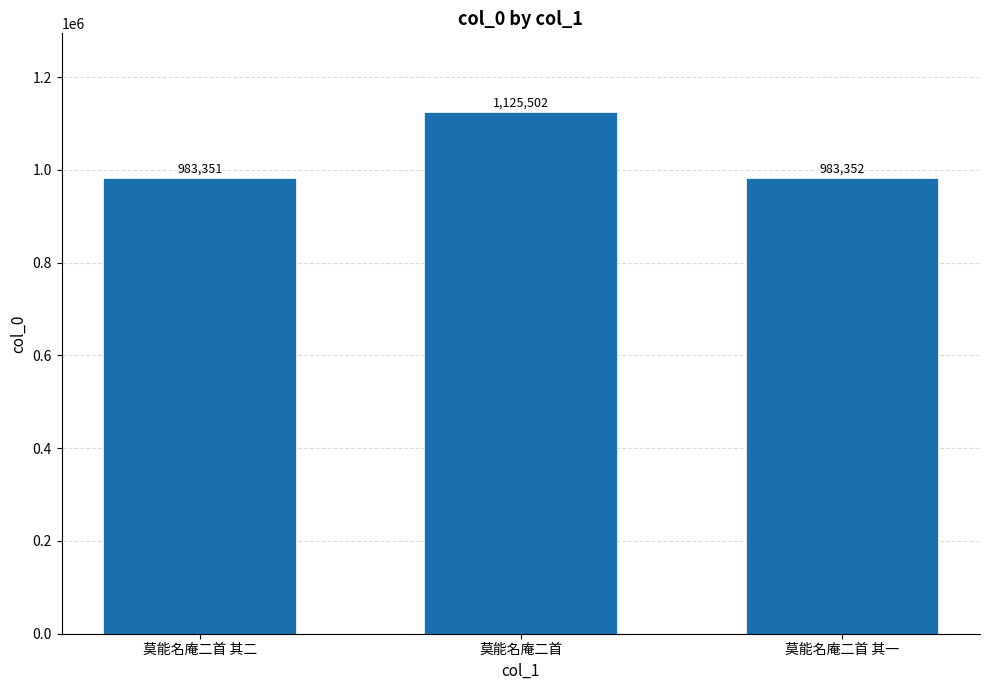

Where does the data first go above 983352?

莫能名庵二首